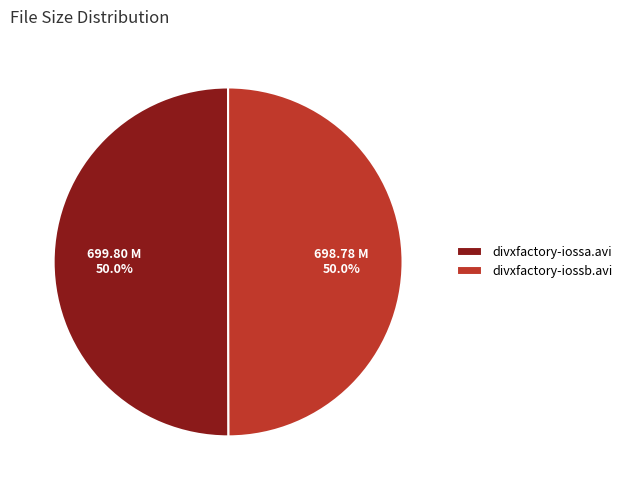

What percentage is the divxfactory-iossa.avi slice, to the nearest percent?

50%